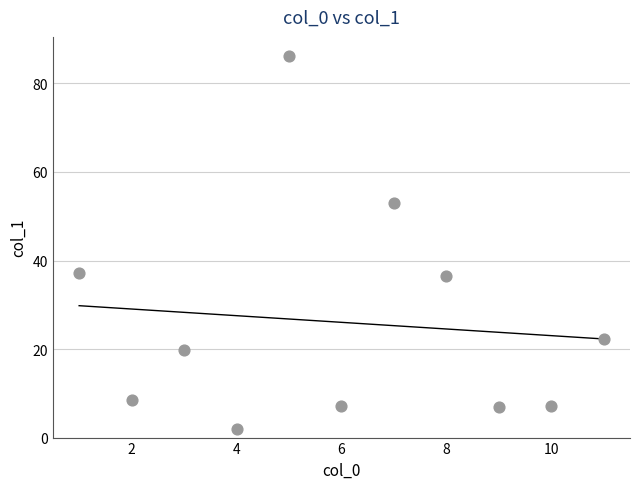

What is the average X value?

6.0